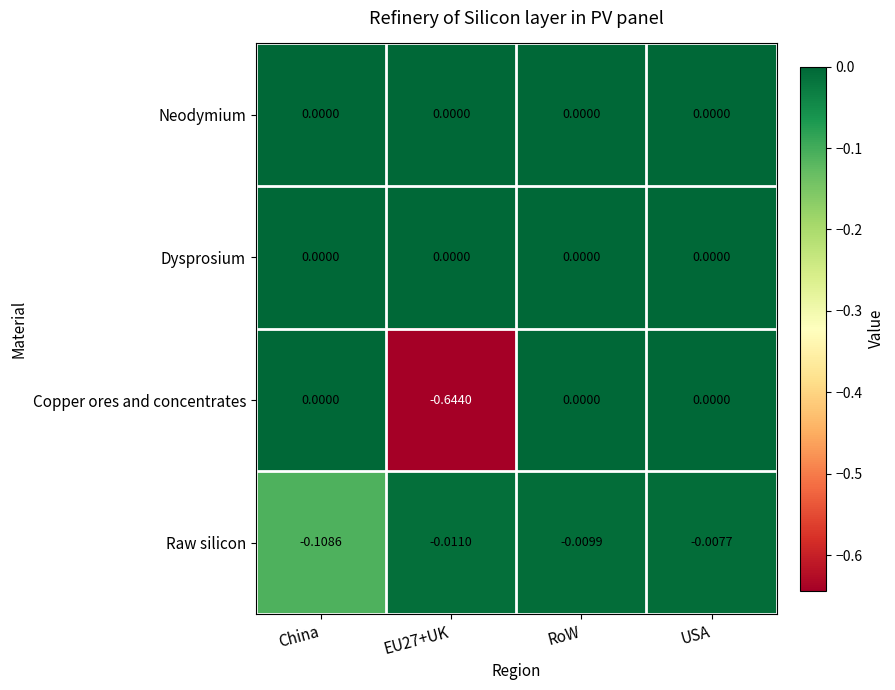

At which category is the sum across all series the highest?

USA